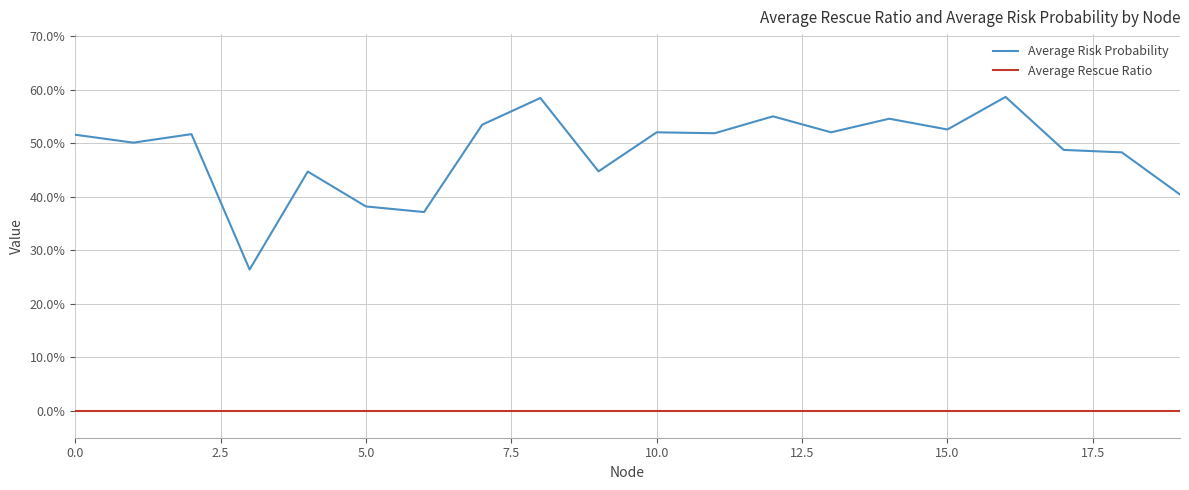

Does the chart display data point markers on the line(s)?

No